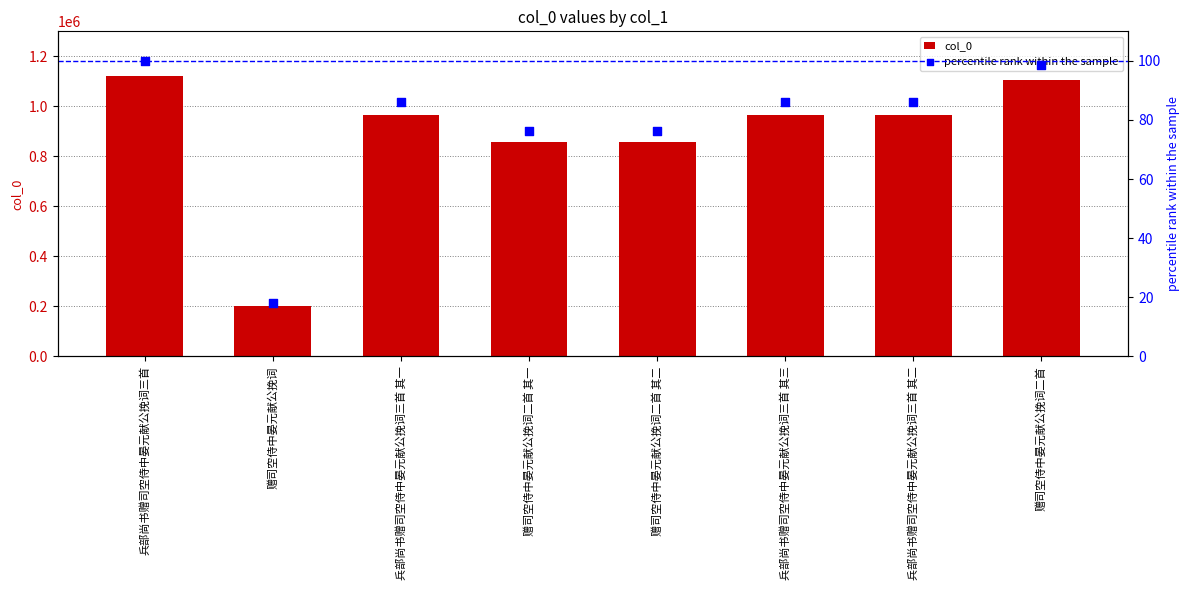

Which series has the largest total across all categories?

col_0